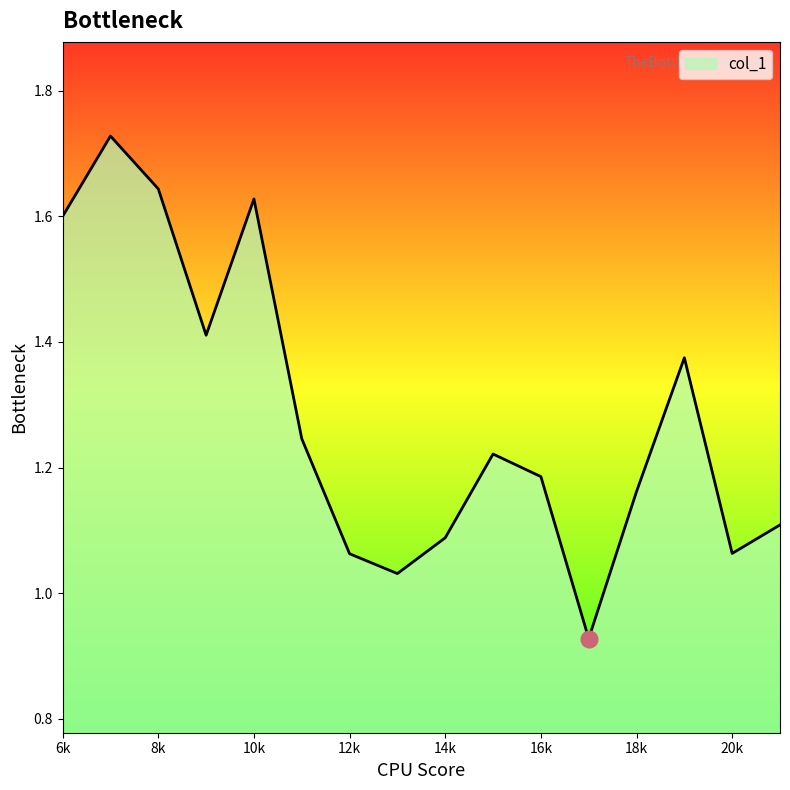

What is the difference between the maximum and minimum values?

0.8